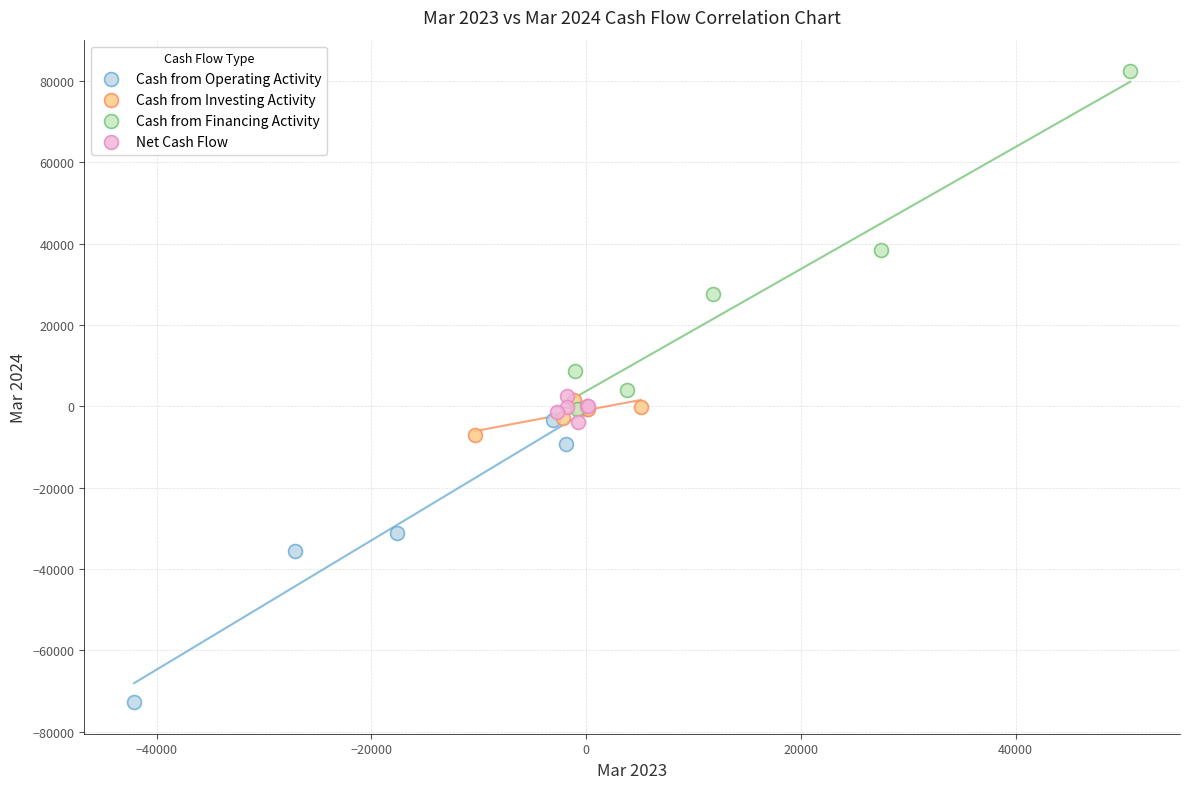

Which series reaches the maximum Y coordinate?

Cash from Financing Activity